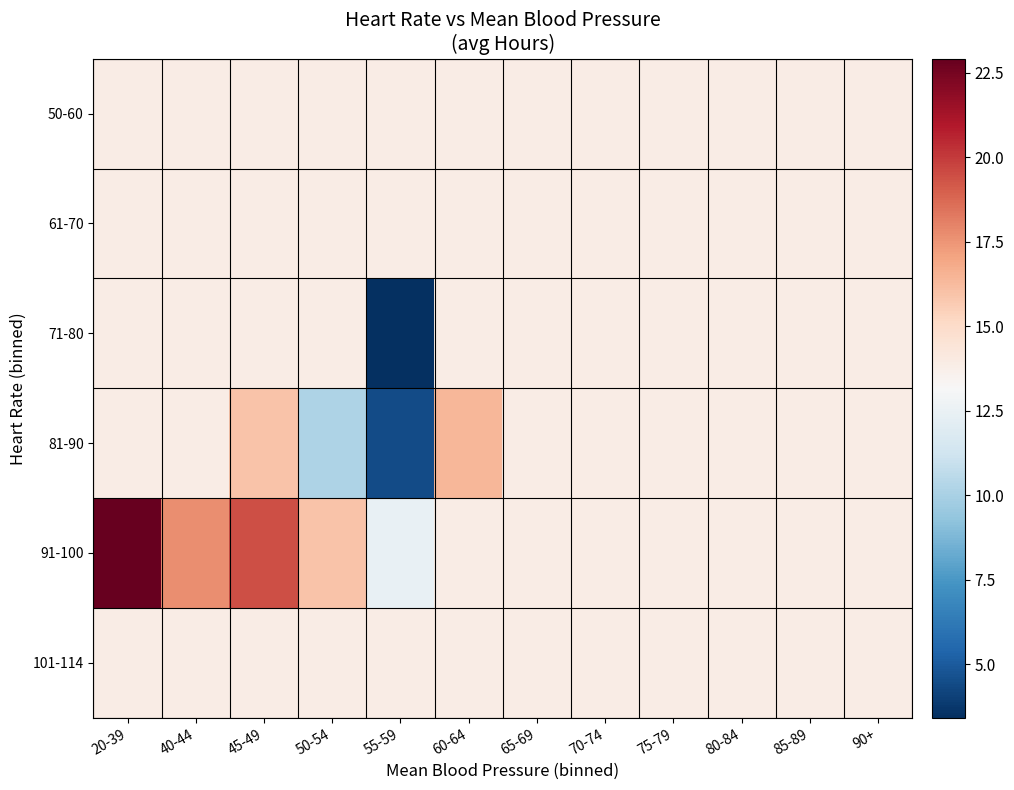

At which category does the chart reach its minimum across all series?

55-59